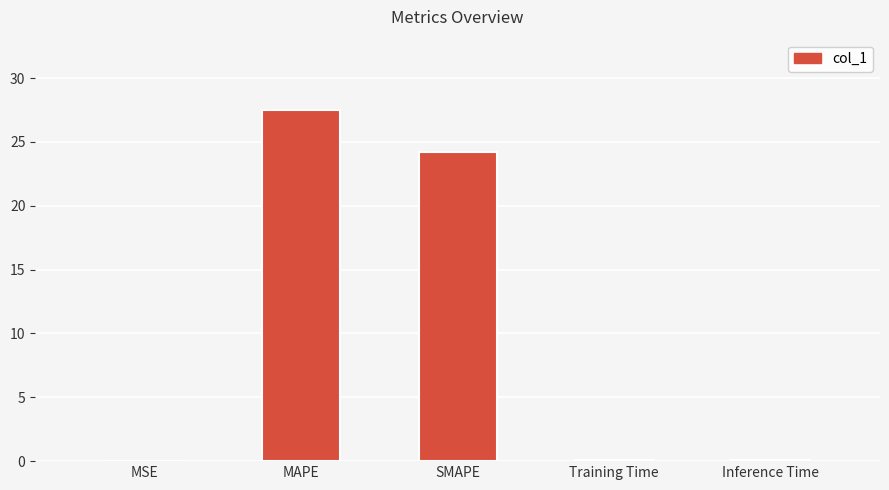

What is the sum of all values?

51.9